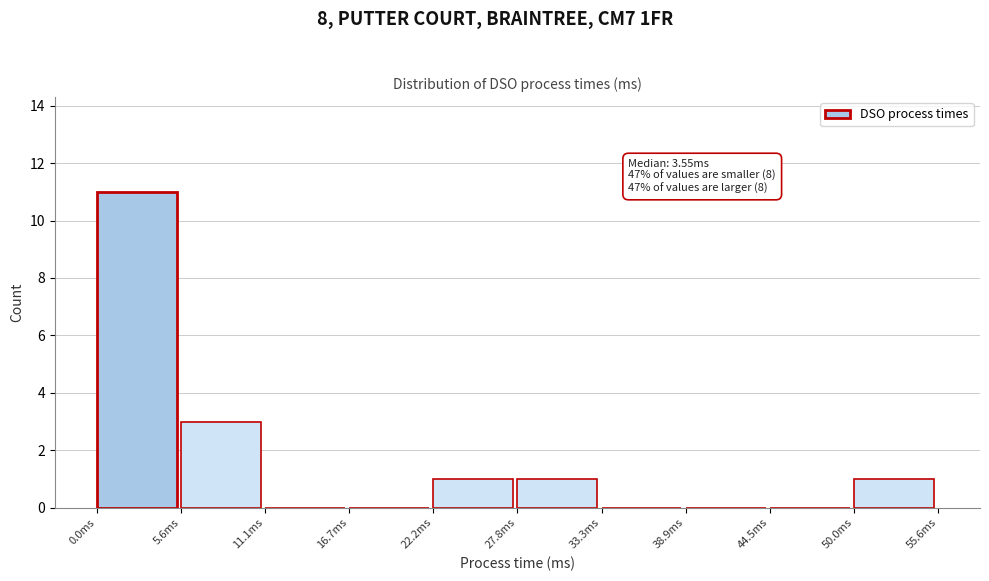

Which range on the x-axis has the tallest bar?

0 to 6